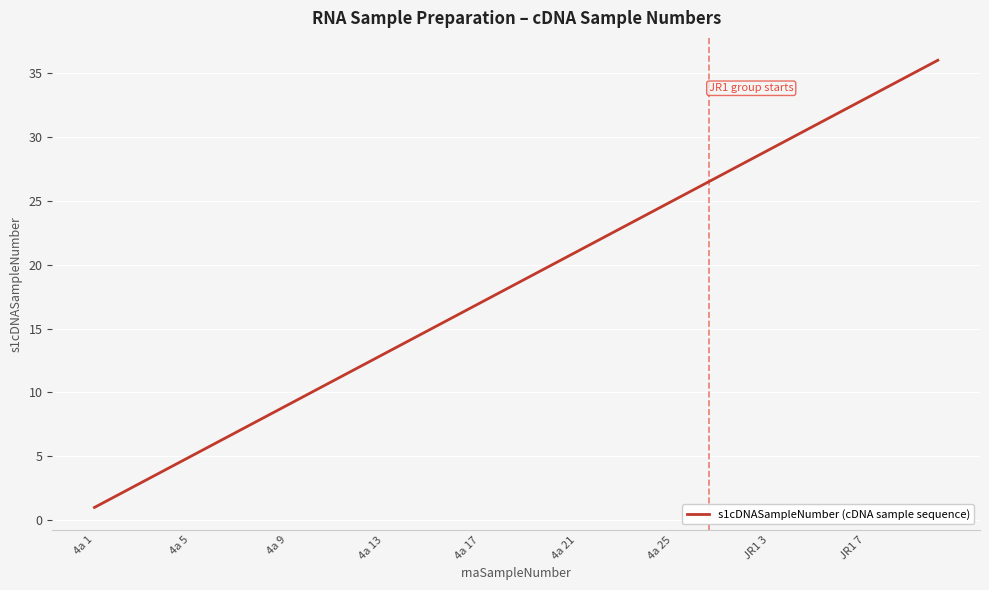

What is the difference between the maximum and minimum values?

35